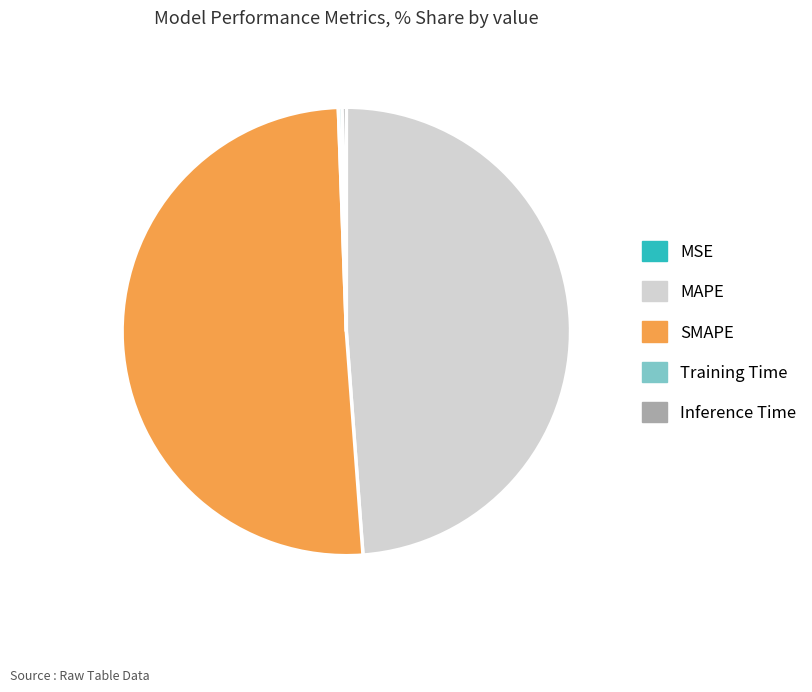

Between MAPE and Inference Time, which is larger?

MAPE